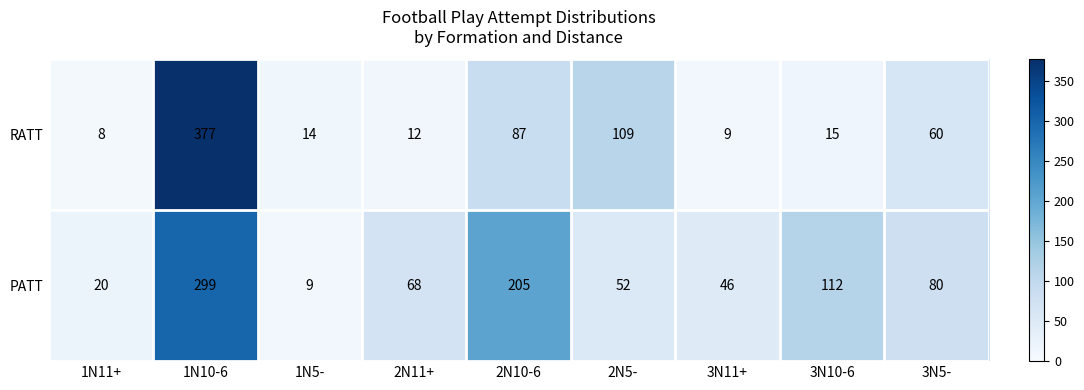

Reading left to right, list all the values displayed in this chart.

RATT: 8	377	14	12	87	109	9	15	60
PATT: 20	299	9	68	205	52	46	112	80